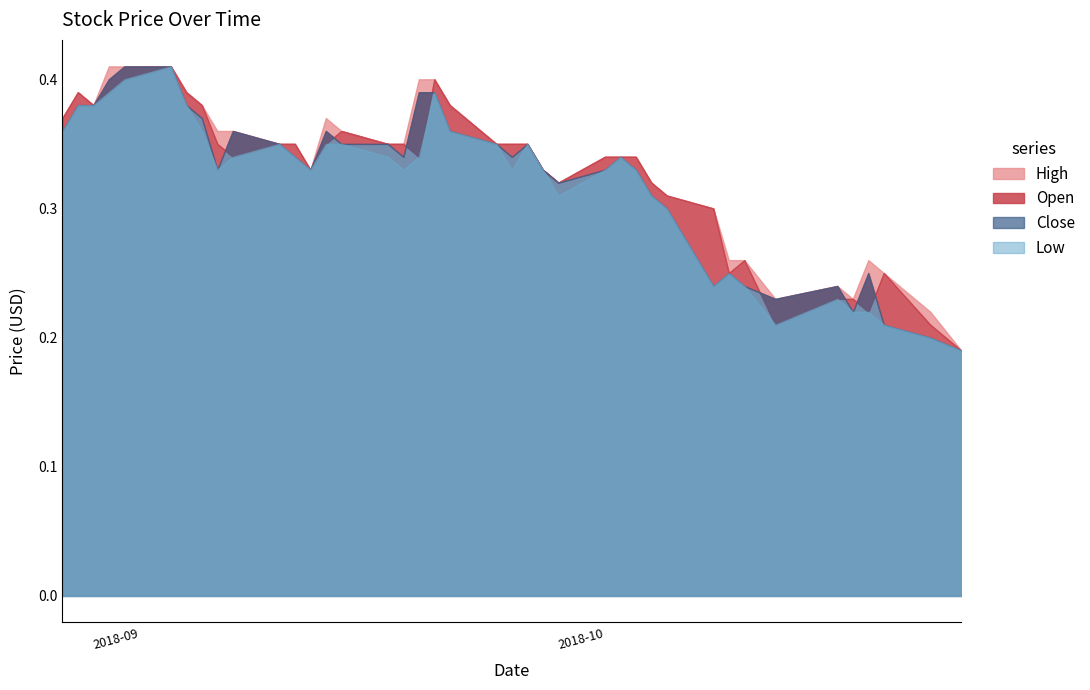

Count the number of categories in the chart.

40